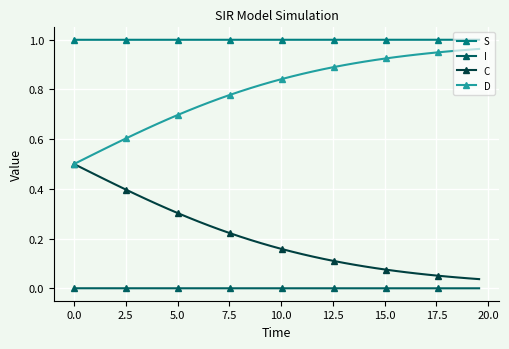

True or false: C and I cross at least once.

False